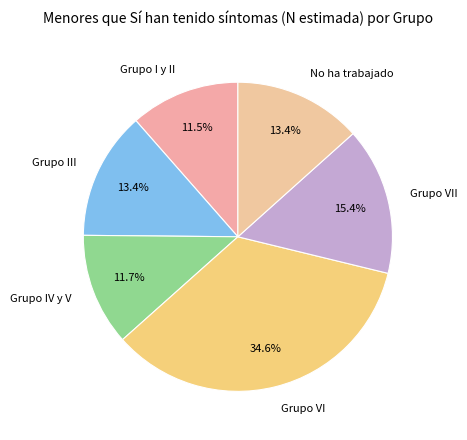

To the nearest percent, what is the average slice percentage?

17%